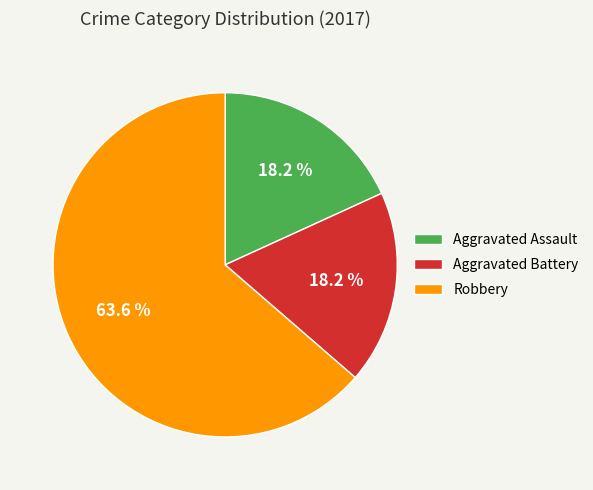

Does any single category account for the majority?

Yes